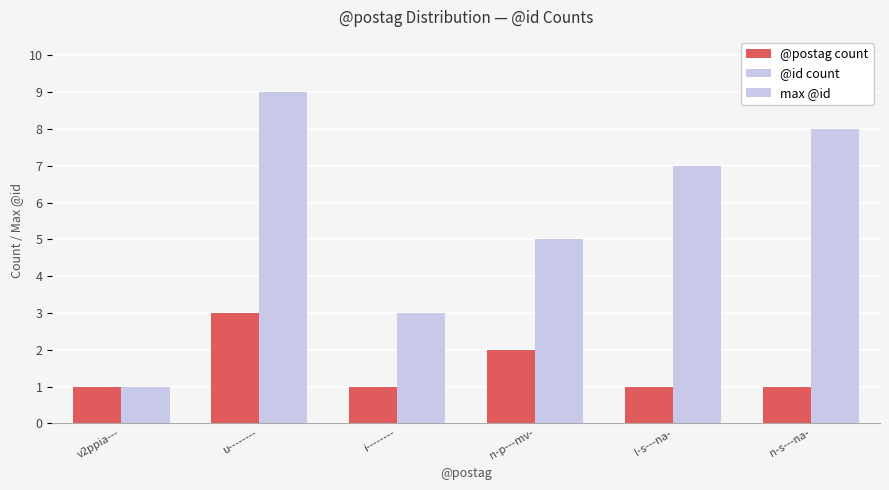

What is the sum of all @postag count values?

9